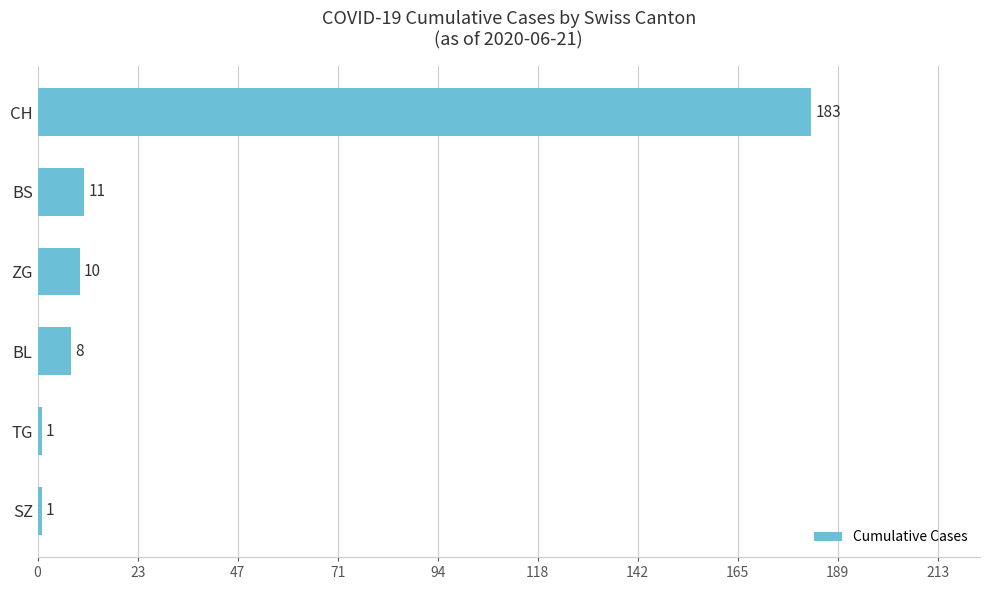

How many values are below 10?

3